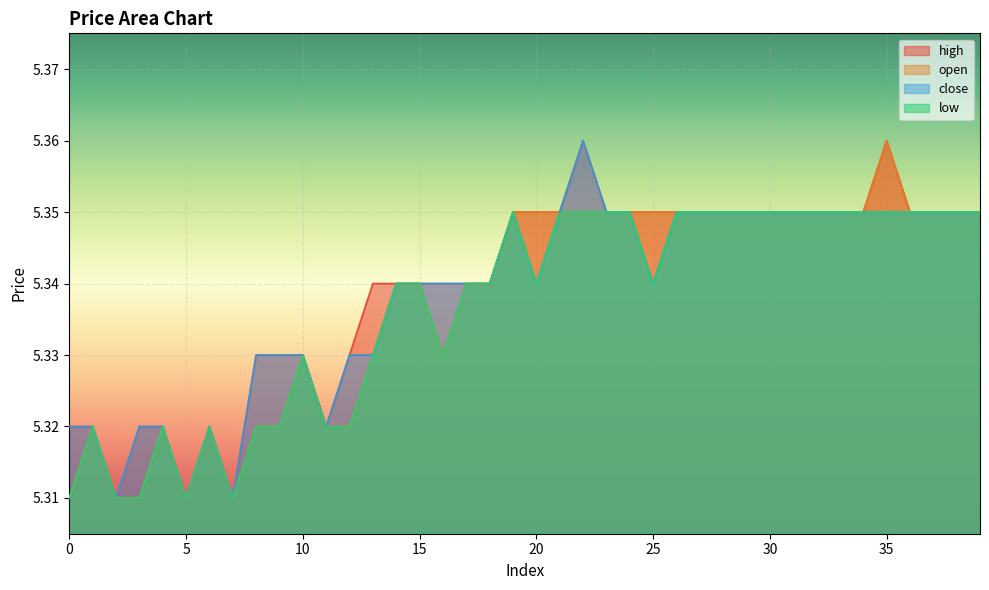

What is the difference between the maximum and second lowest values in the high series?

0.1